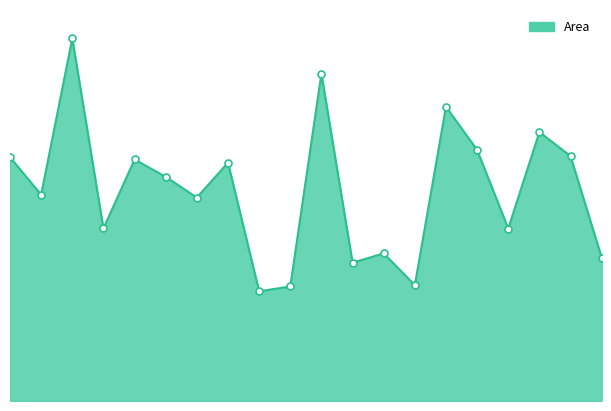

Does the chart have visible grid lines?

No